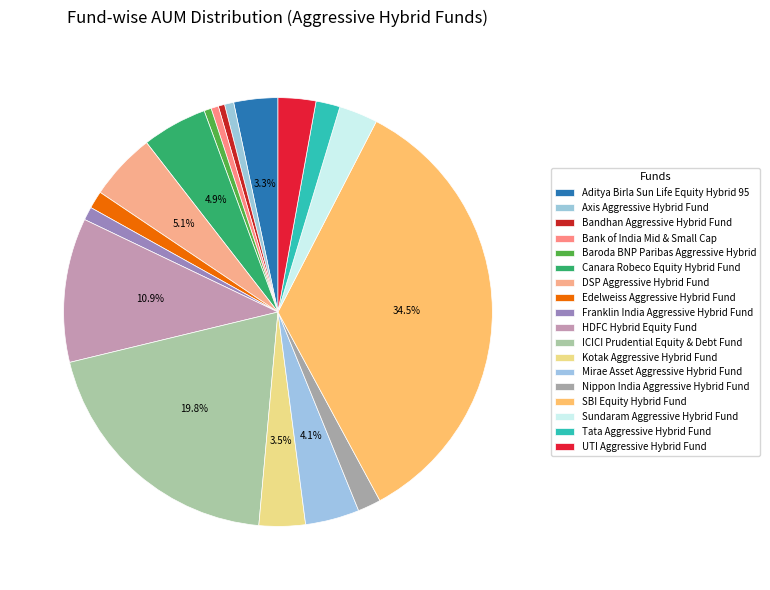

Do Mirae Asset Aggressive Hybrid Fund and Franklin India Aggressive Hybrid Fund together represent more than half of the pie?

No